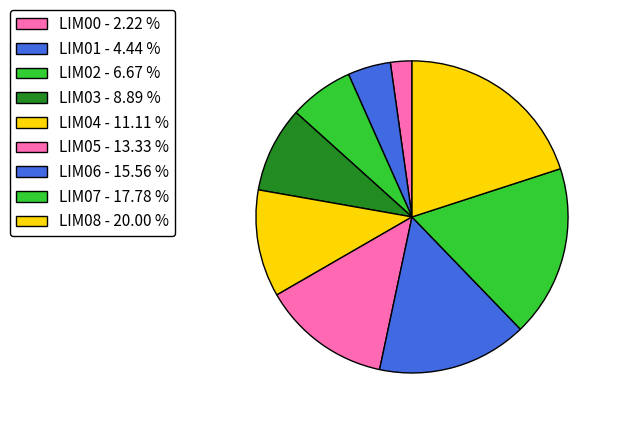

How many segments does this pie chart have?

9